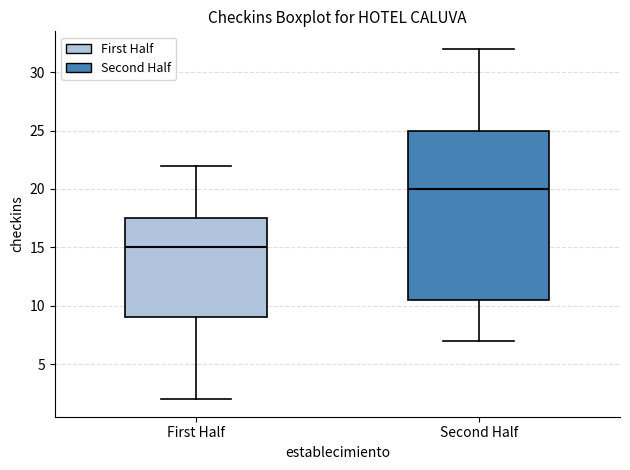

Comparing the boxes themselves (not the whiskers), which one is the tallest?

Second Half